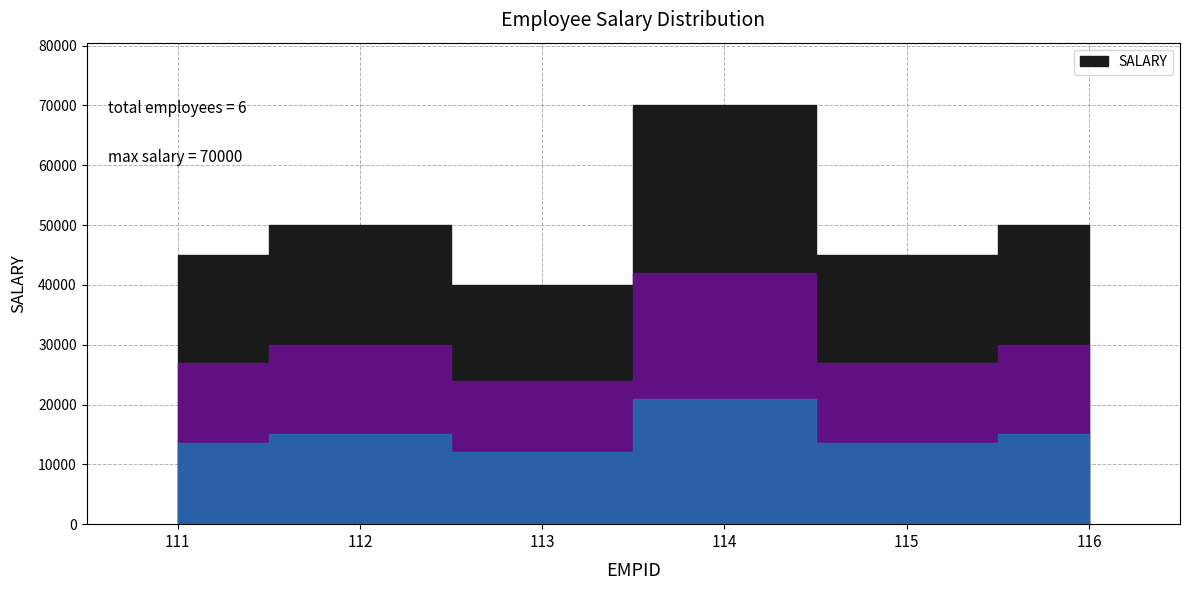

What is the difference between the second highest and minimum values?

10000